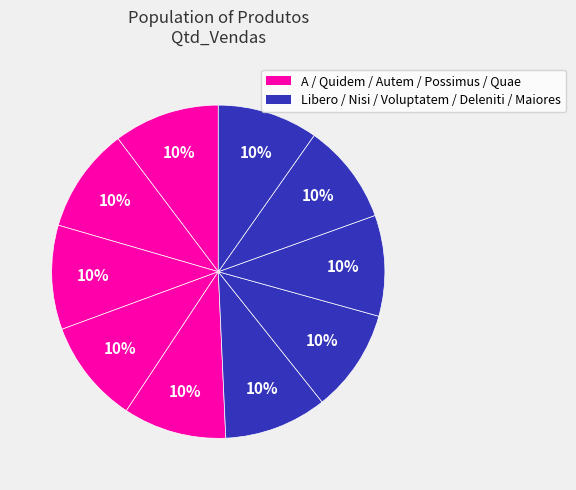

Count the number of slices in the pie.

10